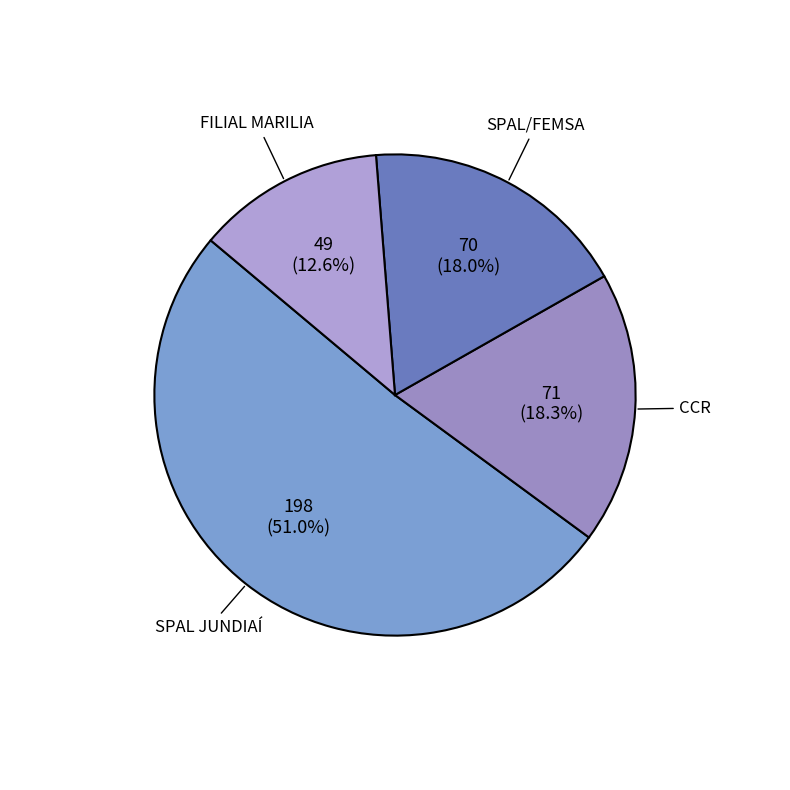

Count the number of slices in the pie.

4